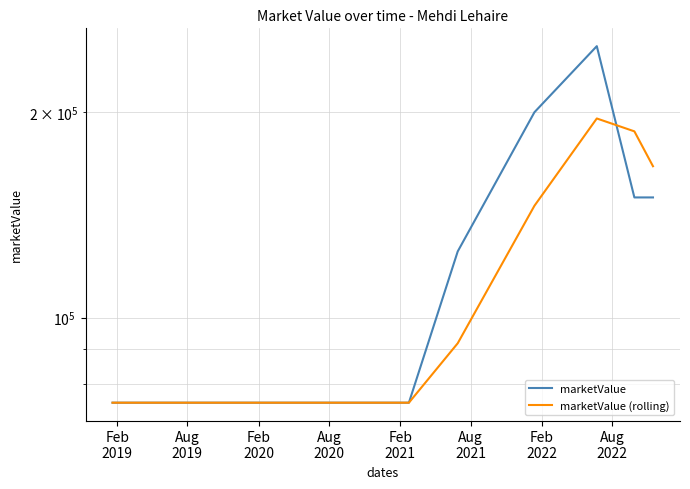

Rank the series by their average value, from lowest to highest.

marketValue (rolling), marketValue